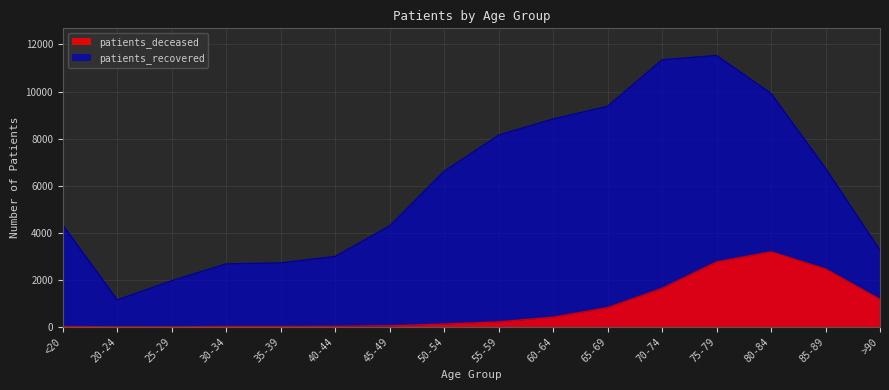

Which series has the largest total across all categories?

patients_recovered